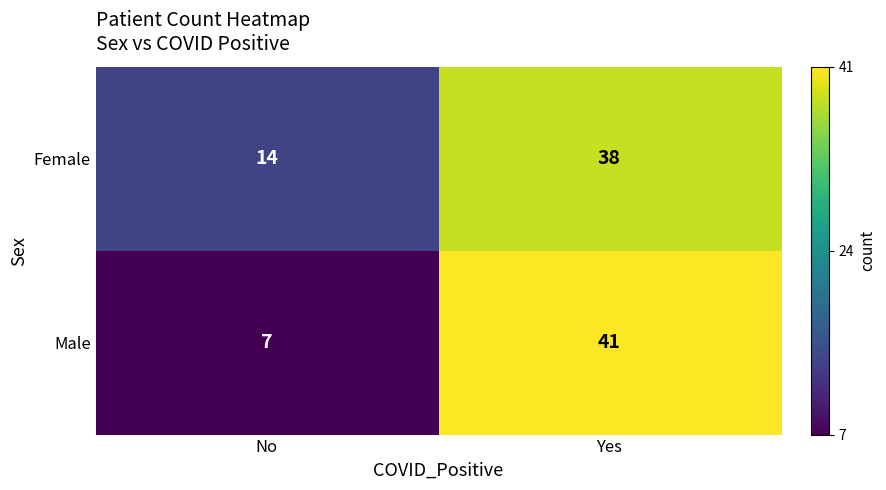

At which category is the sum across all series the highest?

Yes